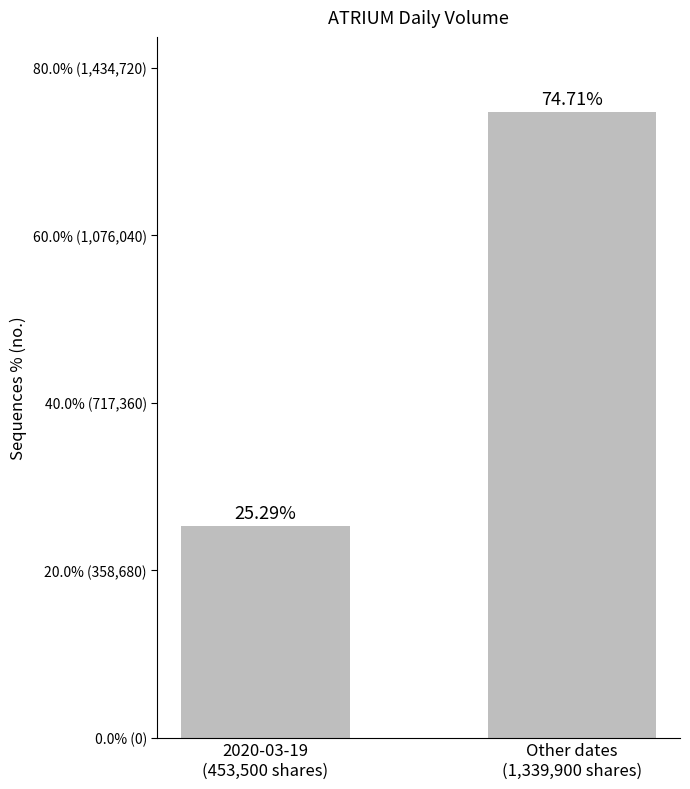

What is the sum of all values?

100.0